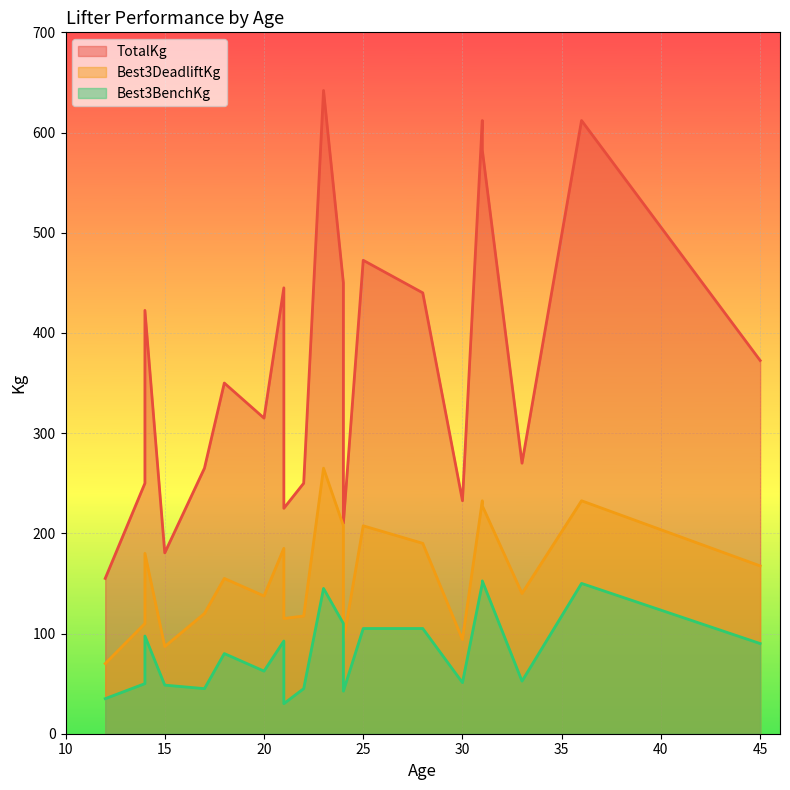

What are all the series names shown in the legend?

TotalKg, Best3DeadliftKg, Best3BenchKg